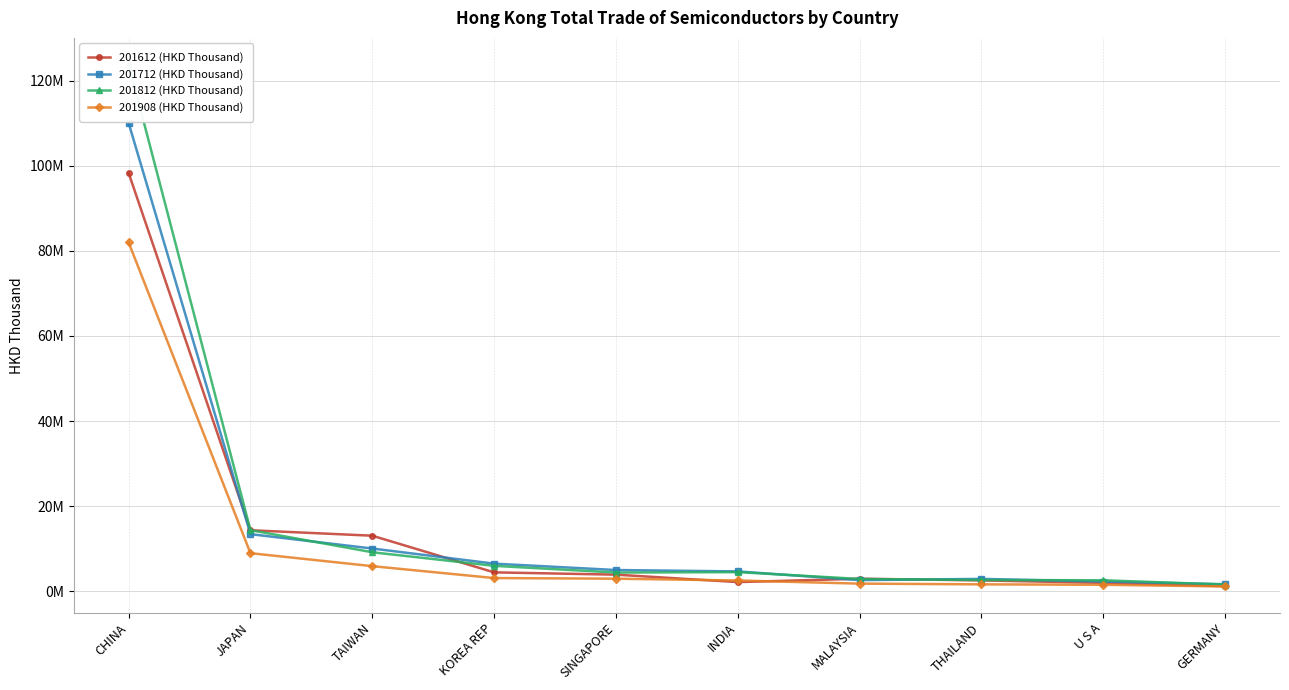

What is the minimum value for 201712 (HKD Thousand)?

1635479.8